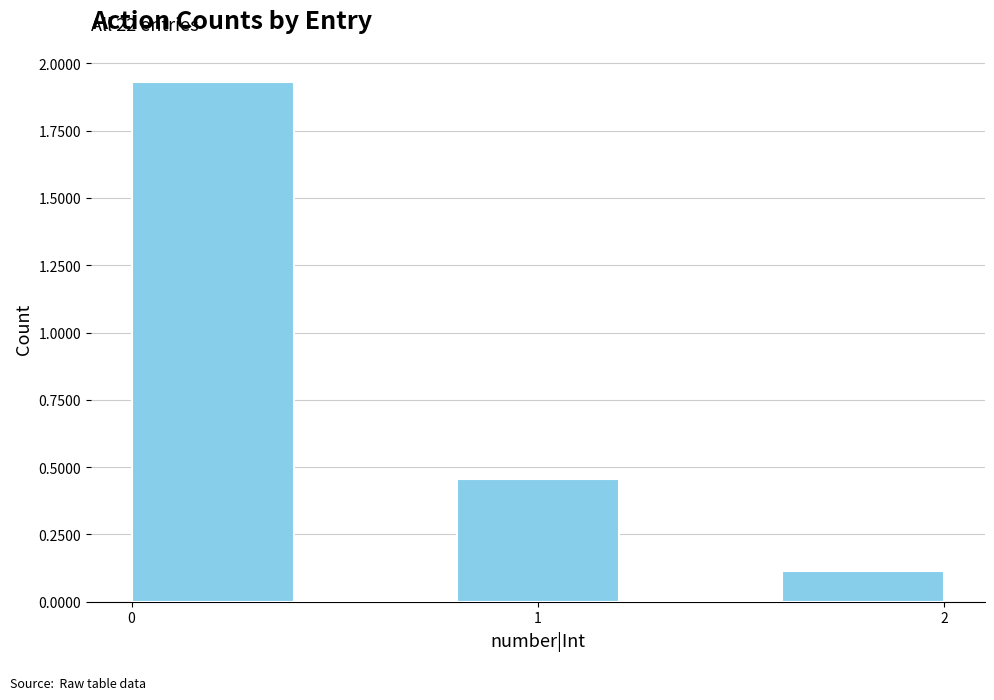

Which range on the x-axis has the tallest bar?

0.0 to 0.4